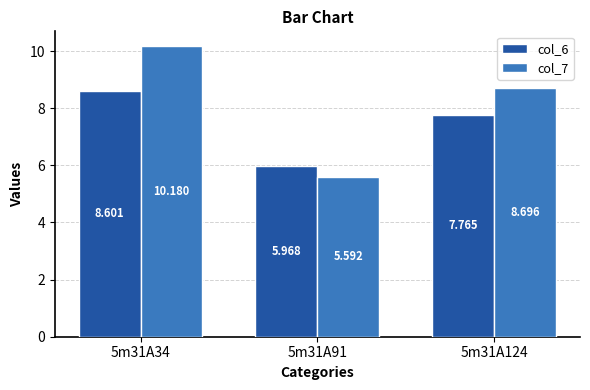

Is the value of col_6 at 5m31A34 greater than the value of col_7 at 5m31A34?

No